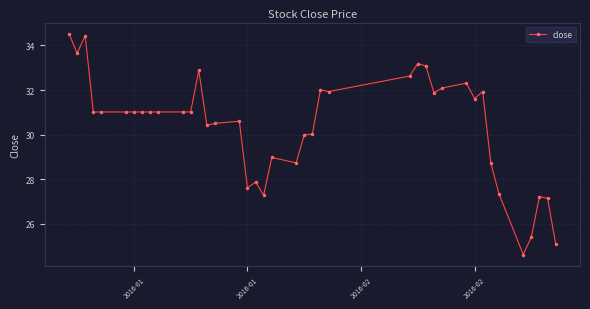

Reading left to right, what are all the values shown in this chart?

34.5	33.7	34.4	31.0	31.0	31.0	31.0	31.0	31.0	31.0	31.0	31.0	32.9	30.4	30.5	30.6	27.6	27.9	27.3	29.0	28.7	30.0	30.0	32.0	31.9	32.6	33.2	33.1	31.9	32.1	32.3	31.6	31.9	28.7	27.4	24.6	25.4	27.2	27.1	25.1